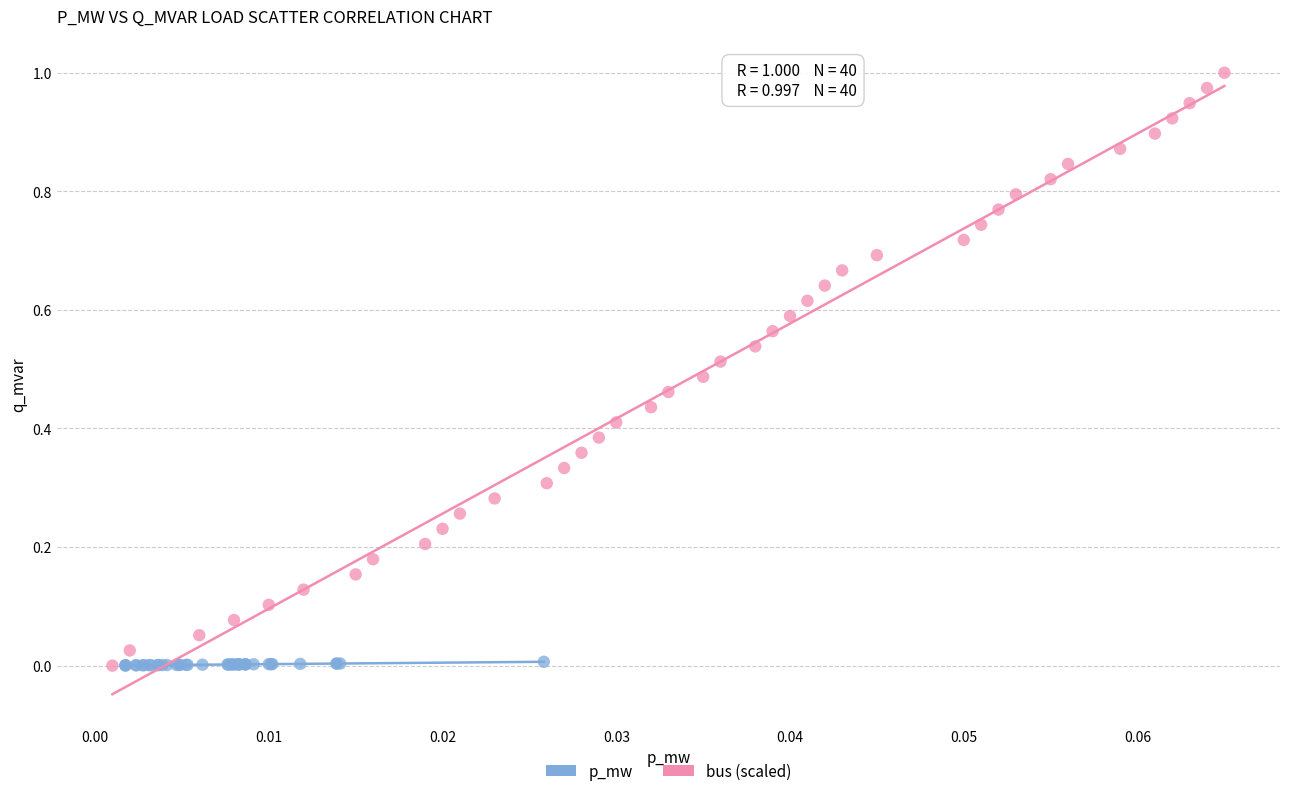

Which series has the widest spread of Y values?

bus (scaled)